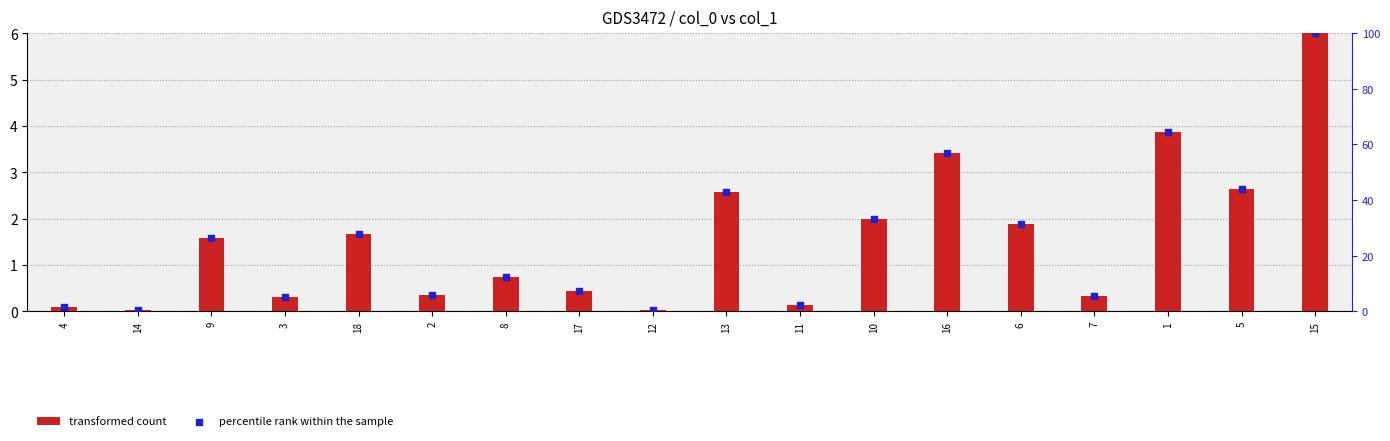

Which series contains the highest Y value?

percentile rank within the sample